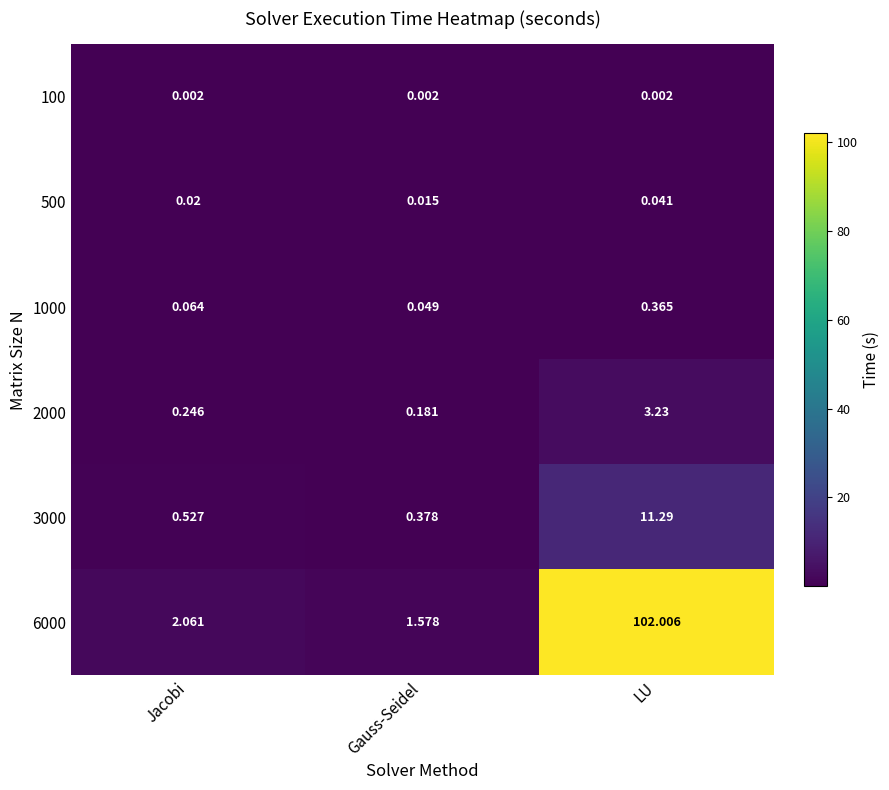

How many data points does each series have?

3